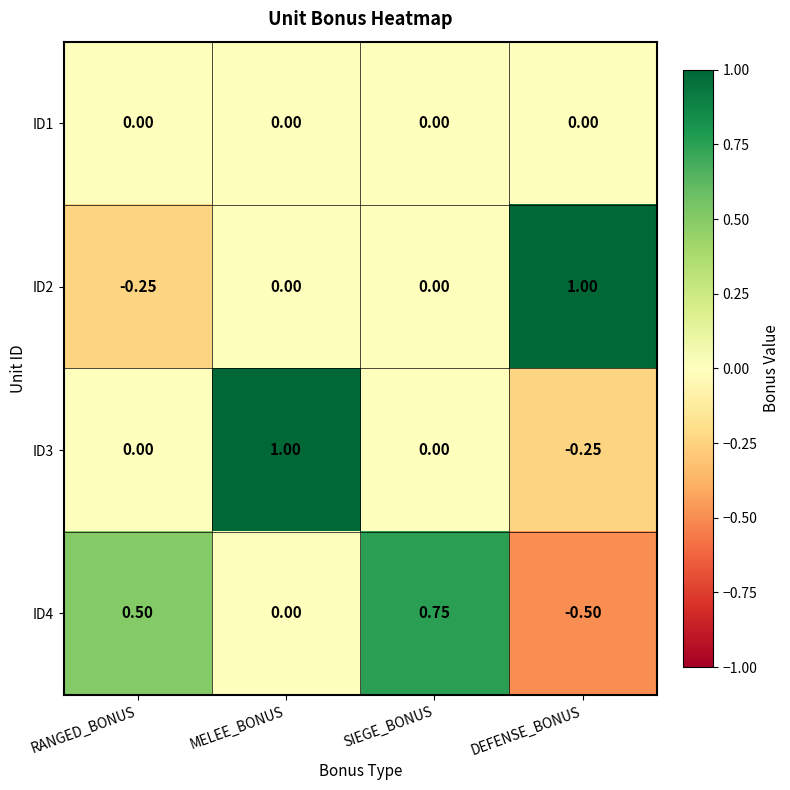

List the labels in order of ID4 value, smallest first.

DEFENSE_BONUS, MELEE_BONUS, RANGED_BONUS, SIEGE_BONUS